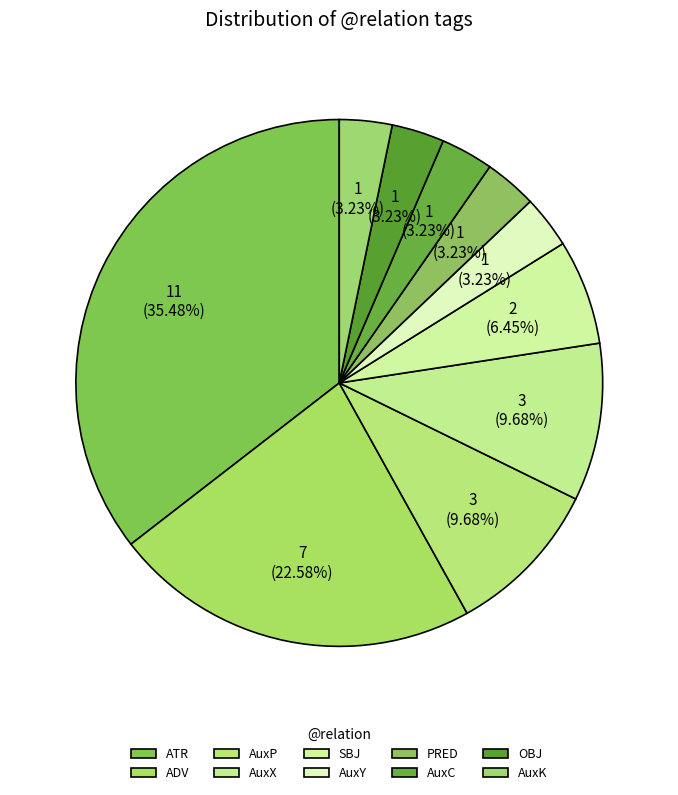

Approximately how many times larger is the value at OBJ compared to SBJ?

0.5